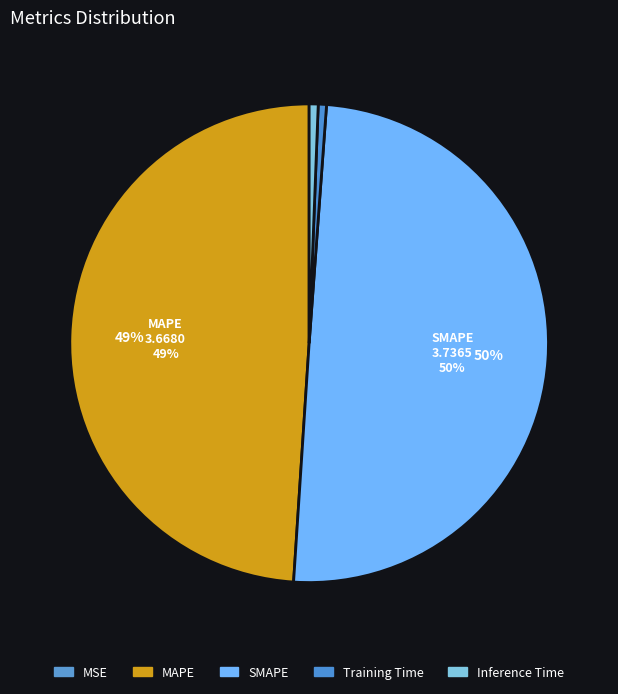

Which category has the smallest portion of the pie?

MSE